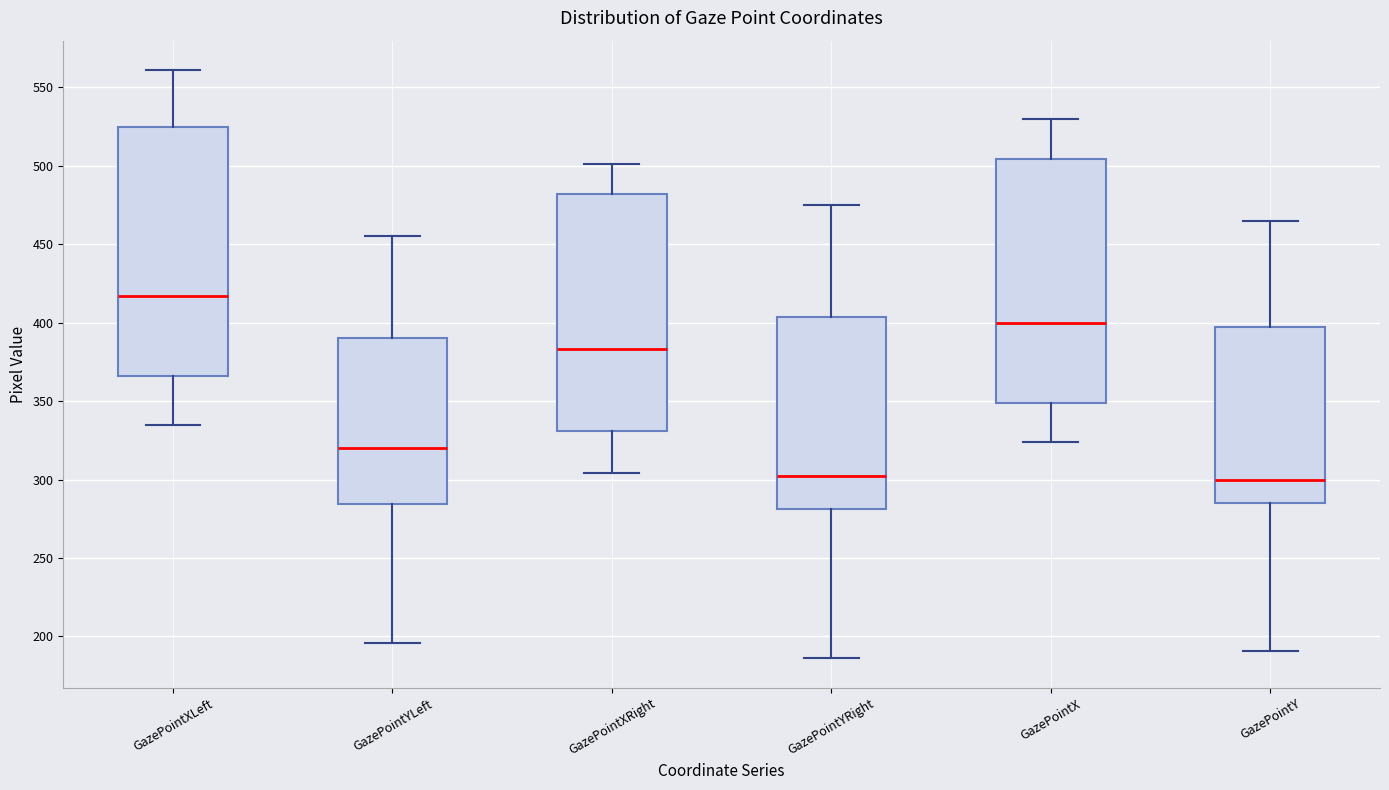

Reading left to right, read every box against the y-axis: the position of its median line, the range the box covers, and the ends of its whiskers. The values are not printed on the chart, so give them approximately, as read against the axis.

GazePointXLeft: median 415, box 365 to 525, whiskers 335 to 560
GazePointYLeft: median 320, box 285 to 390, whiskers 195 to 455
GazePointXRight: median 385, box 330 to 480, whiskers 305 to 500
GazePointYRight: median 300, box 280 to 405, whiskers 185 to 475
GazePointX: median 400, box 350 to 505, whiskers 325 to 530
GazePointY: median 300, box 285 to 395, whiskers 190 to 465